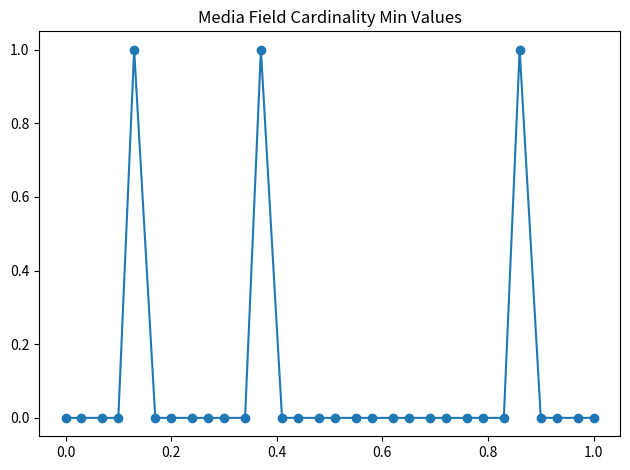

Does the chart have visible grid lines?

No